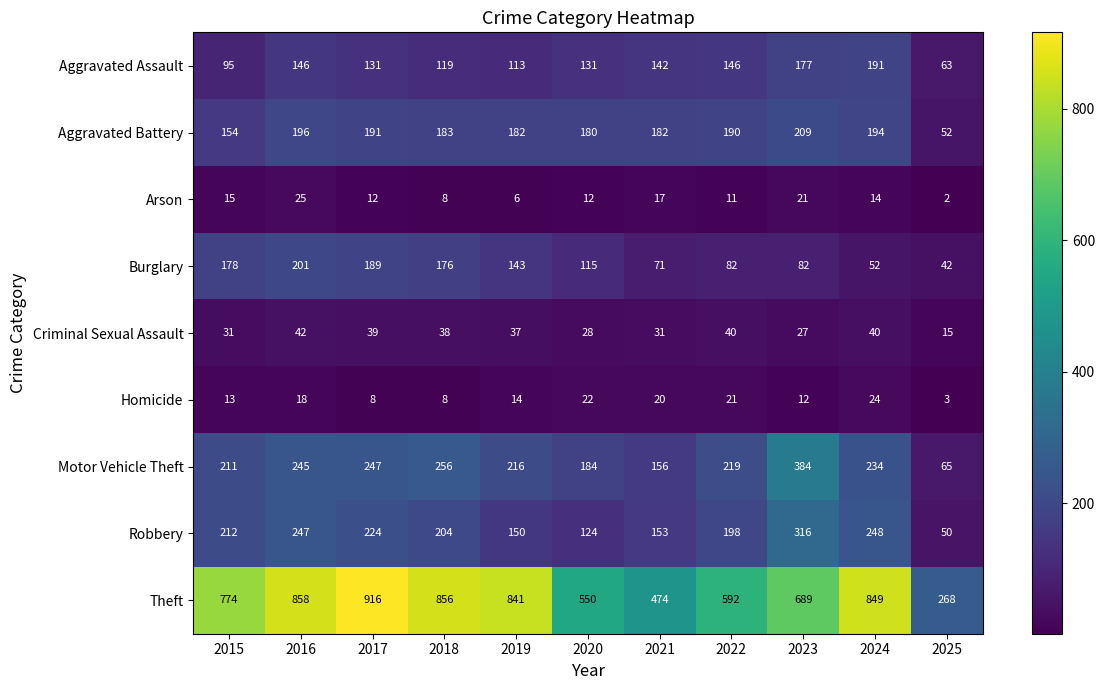

Rank the categories by Motor Vehicle Theft value from lowest to highest.

2025, 2021, 2020, 2015, 2019, 2022, 2024, 2016, 2017, 2018, 2023